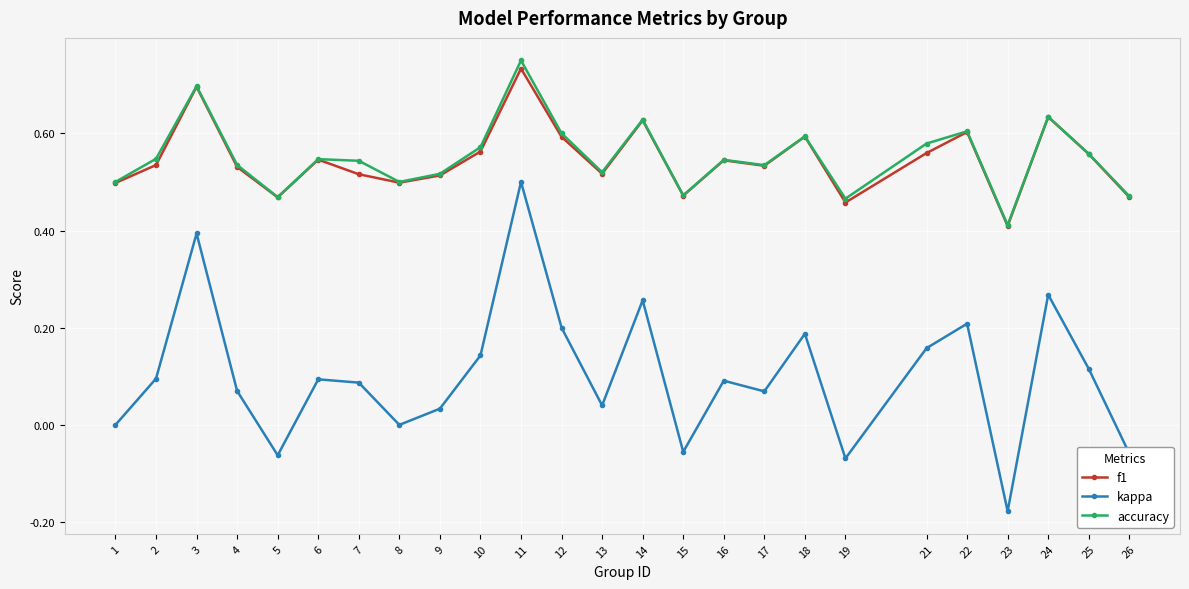

How many accuracy values are between 0 and 1?

25